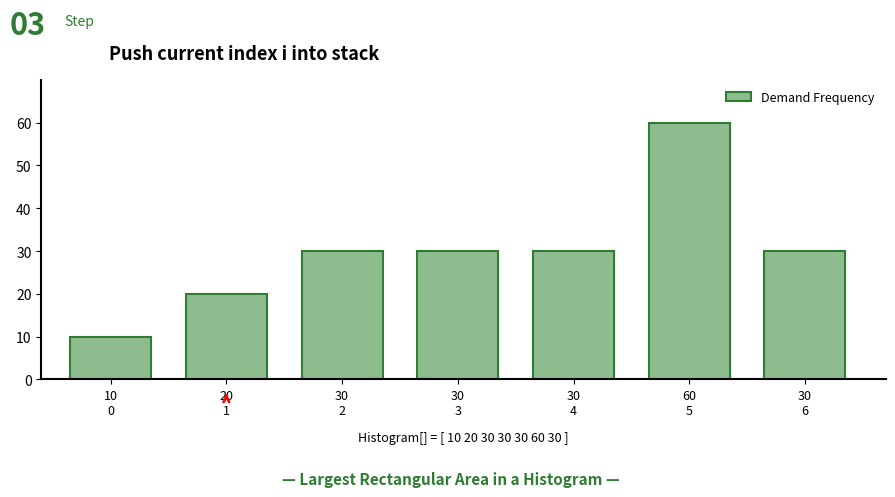

Reading right to left, list all the values displayed in this chart.

30	60	30	30	30	20	10